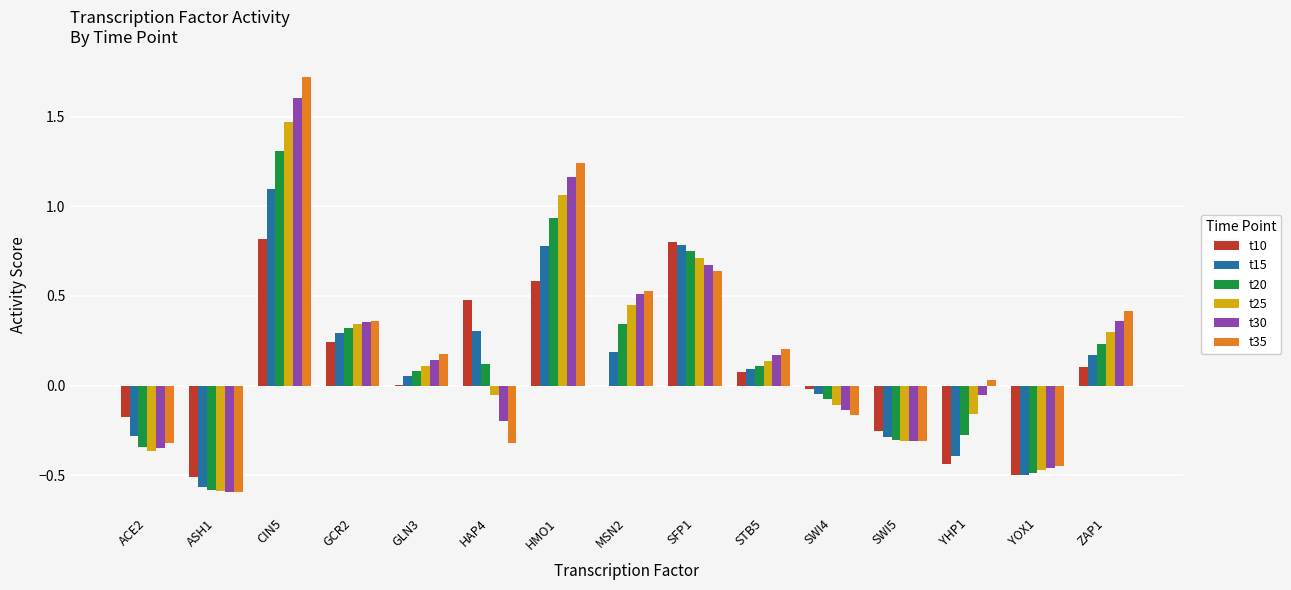

What is the sum of all t30 values?

2.9